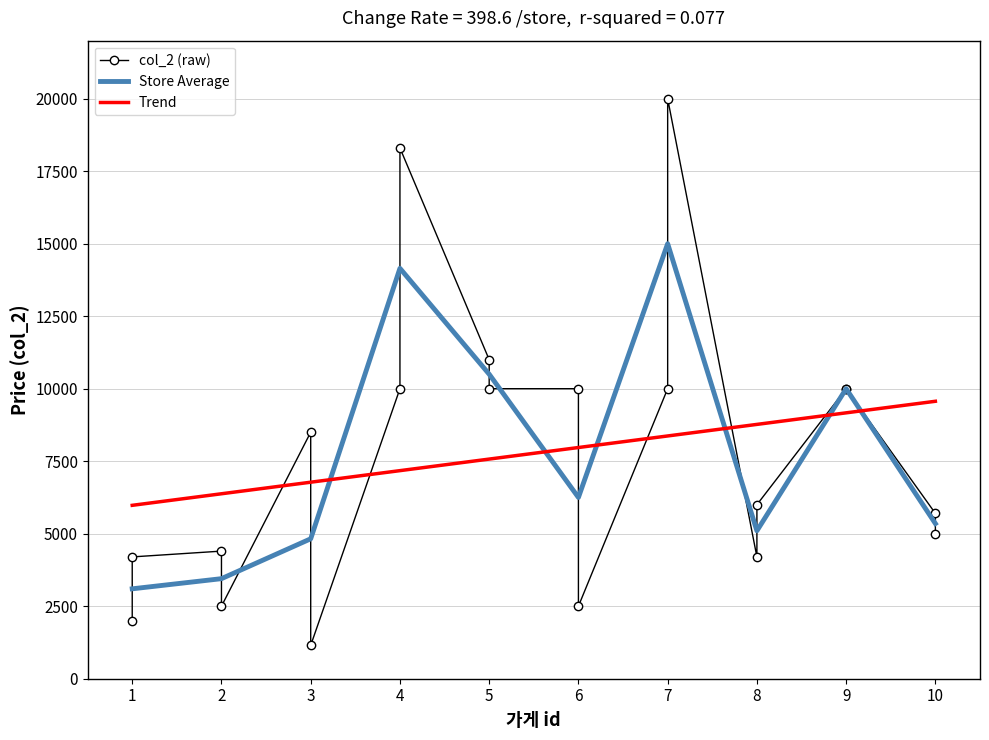

Rank the categories by value from highest to lowest.

7, 4, 5, 4, 5, 6, 7, 9, 9, 3, 8, 10, 10, 2, 1, 8, 2, 6, 1, 3